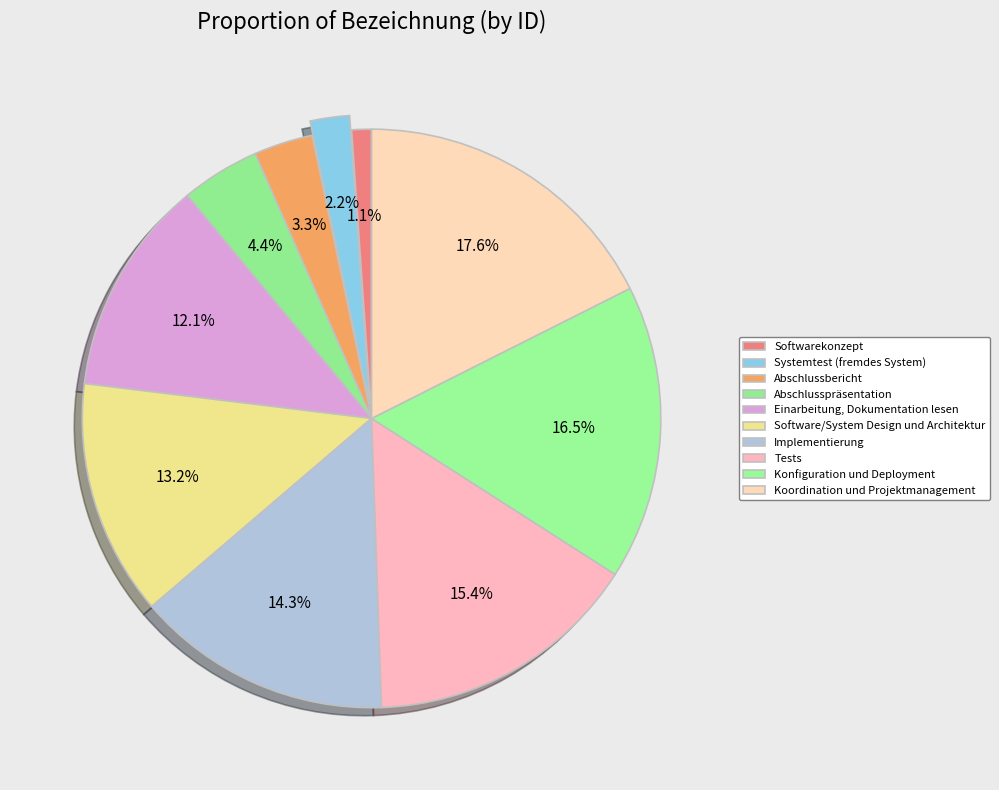

How many segments does this pie chart have?

10